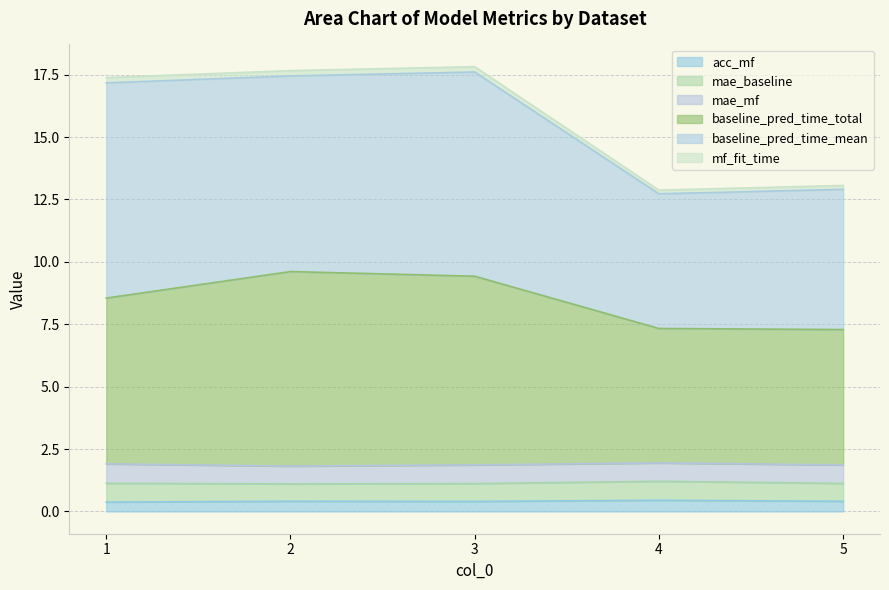

What is the sum of all acc_mf values?

2.0